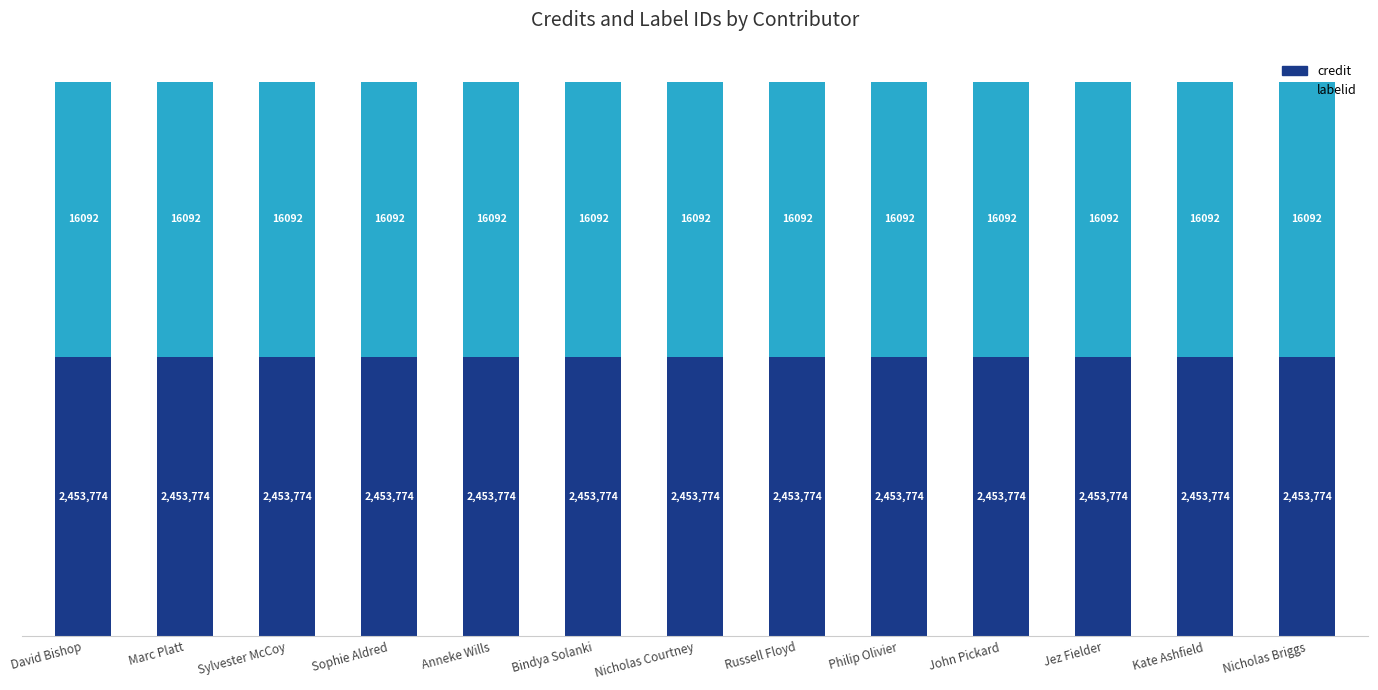

What is the sum of all credit values?

31899062